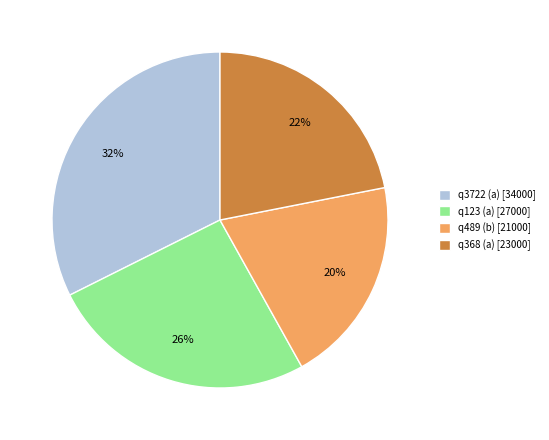

To the nearest percent, what is the difference between the q489 (b) and q3722 (a) slice percentages?

12%